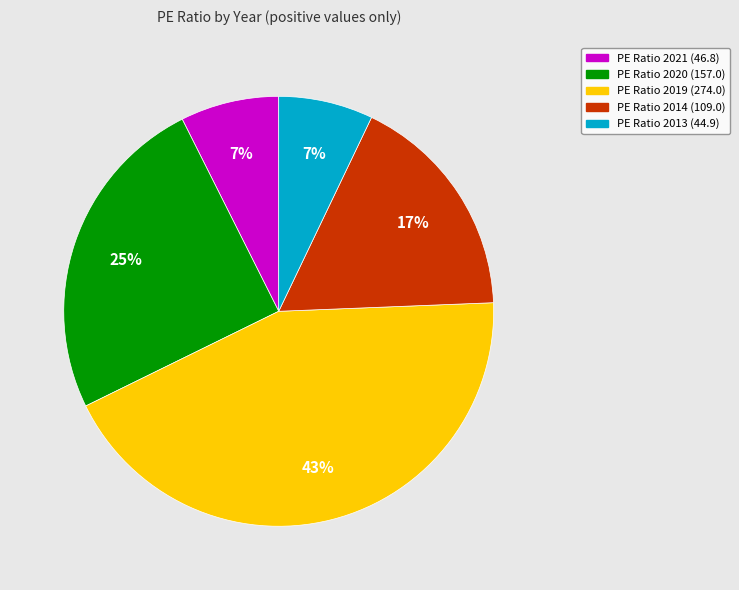

Is there any slice that represents more than half of the pie?

No